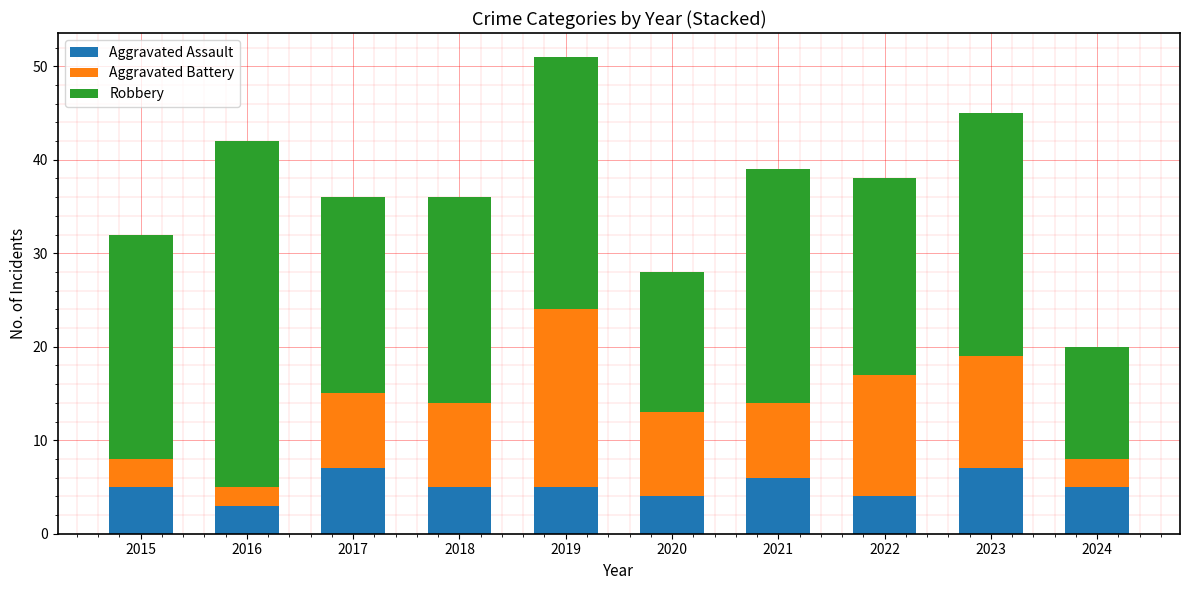

What is the highest value of the Aggravated Assault series?

7